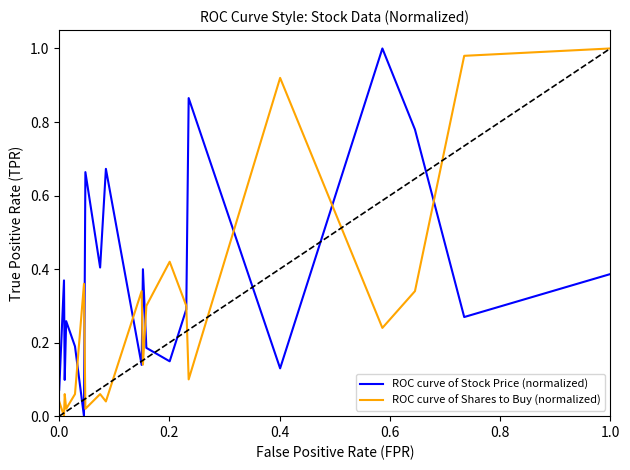

Rank the series by their average value, from lowest to highest.

ROC curve of Shares to Buy (normalized), ROC curve of Stock Price (normalized)